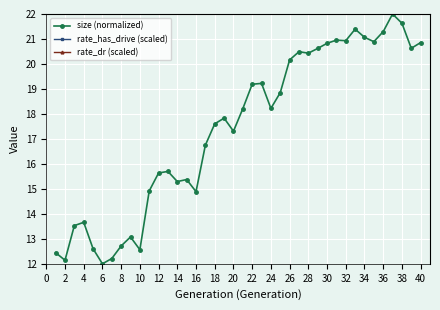

Count the number of data series in this chart.

3